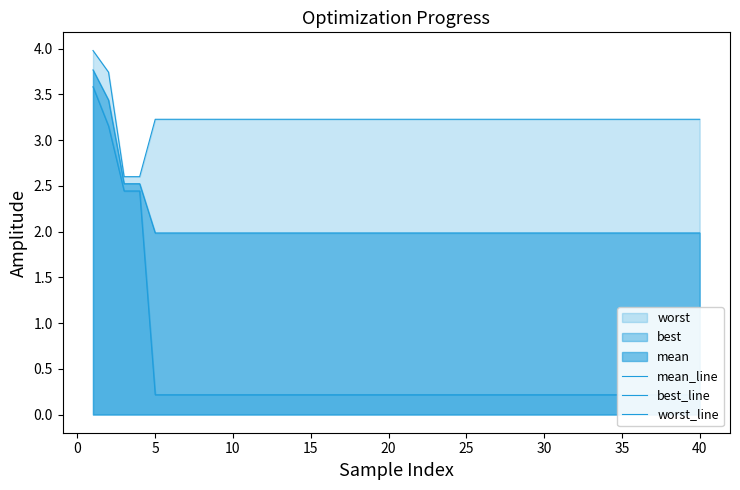

What is the greatest value displayed?

4.0